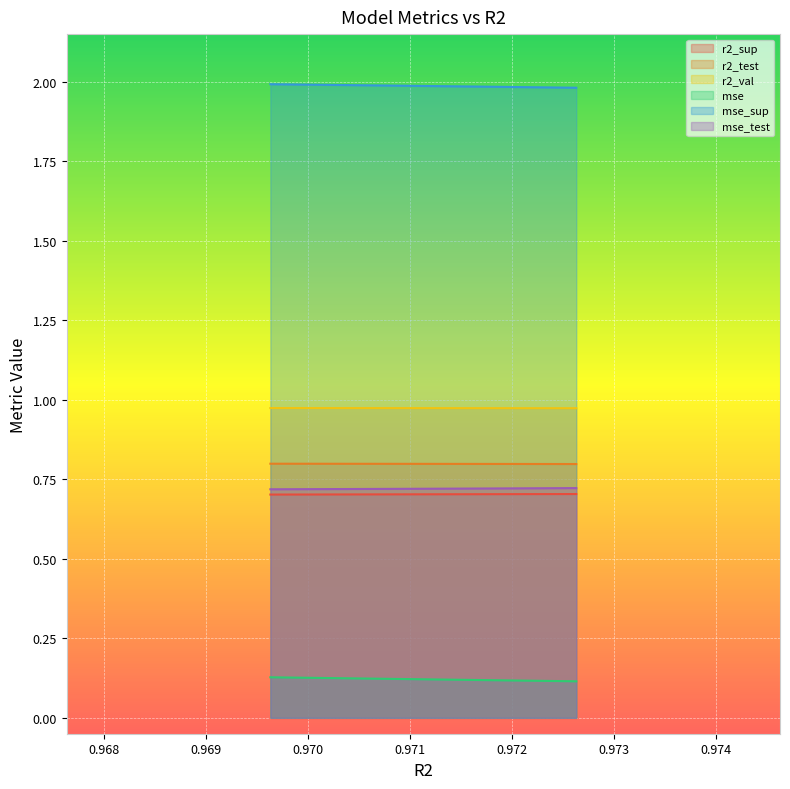

Reading left to right, transcribe all the data shown in this chart.

r2_sup: model_16_14_9=0.7	model_16_14_8=0.7	model_16_14_7=0.7	model_16_14_6=0.7	model_16_14_5=0.7	model_16_14_4=0.7	model_16_14_3=0.7	model_16_14_2=0.7	model_16_14_1=0.7	model_16_14_0=0.7
r2_test: model_16_14_9=0.8	model_16_14_8=0.8	model_16_14_7=0.8	model_16_14_6=0.8	model_16_14_5=0.8	model_16_14_4=0.8	model_16_14_3=0.8	model_16_14_2=0.8	model_16_14_1=0.8	model_16_14_0=0.8
r2_val: model_16_14_9=1.0	model_16_14_8=1.0	model_16_14_7=1.0	model_16_14_6=1.0	model_16_14_5=1.0	model_16_14_4=1.0	model_16_14_3=1.0	model_16_14_2=1.0	model_16_14_1=1.0	model_16_14_0=1.0
mse: model_16_14_9=0.1	model_16_14_8=0.1	model_16_14_7=0.1	model_16_14_6=0.1	model_16_14_5=0.1	model_16_14_4=0.1	model_16_14_3=0.1	model_16_14_2=0.1	model_16_14_1=0.1	model_16_14_0=0.1
mse_sup: model_16_14_9=2.0	model_16_14_8=2.0	model_16_14_7=2.0	model_16_14_6=2.0	model_16_14_5=2.0	model_16_14_4=2.0	model_16_14_3=2.0	model_16_14_2=2.0	model_16_14_1=2.0	model_16_14_0=2.0
mse_test: model_16_14_9=0.7	model_16_14_8=0.7	model_16_14_7=0.7	model_16_14_6=0.7	model_16_14_5=0.7	model_16_14_4=0.7	model_16_14_3=0.7	model_16_14_2=0.7	model_16_14_1=0.7	model_16_14_0=0.7